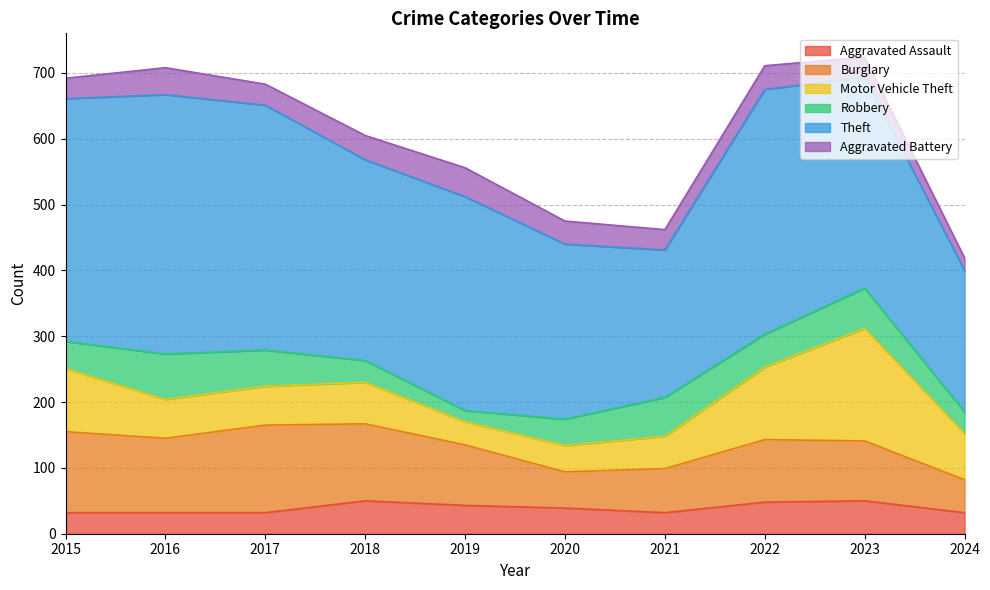

Rank the categories by Aggravated Assault value from lowest to highest.

2015, 2016, 2017, 2021, 2024, 2020, 2019, 2022, 2018, 2023